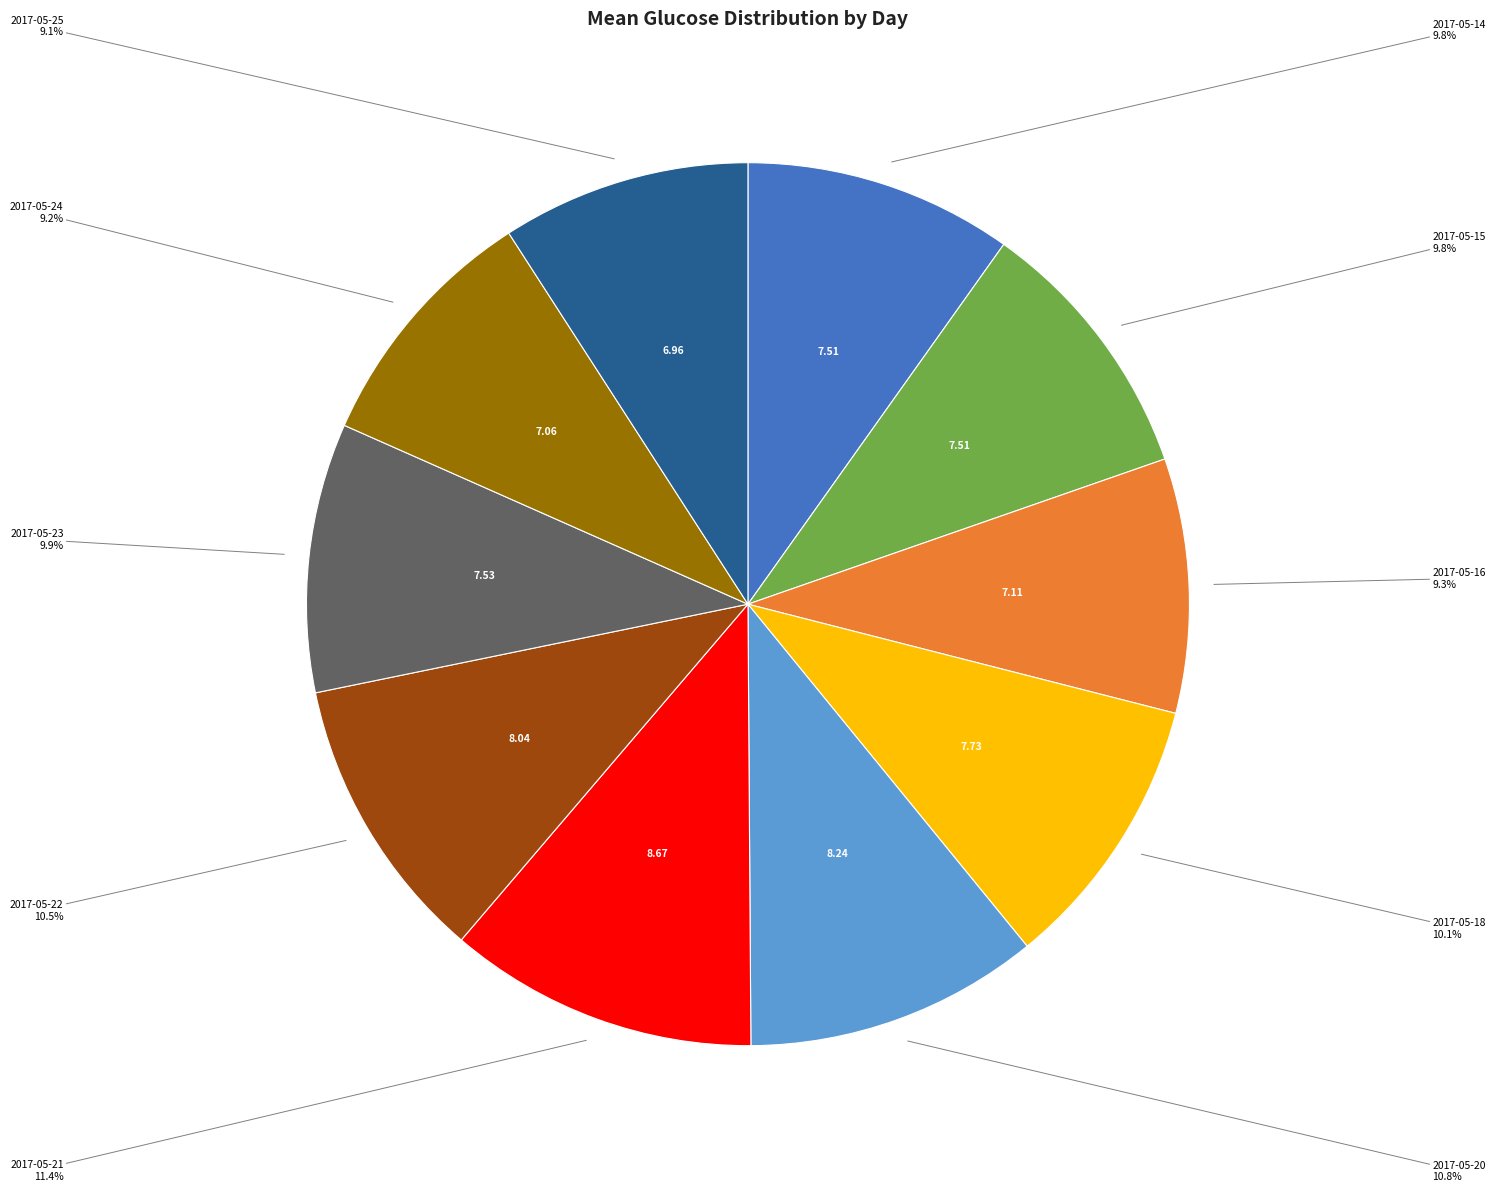

Is there any slice that represents more than half of the pie?

No